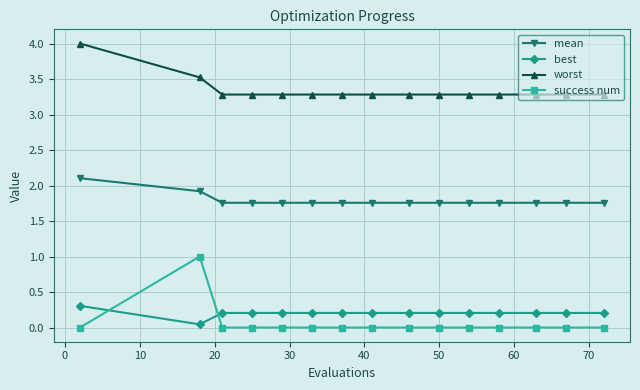

Rank the series by their maximum value, from highest to lowest.

worst, mean, success num, best